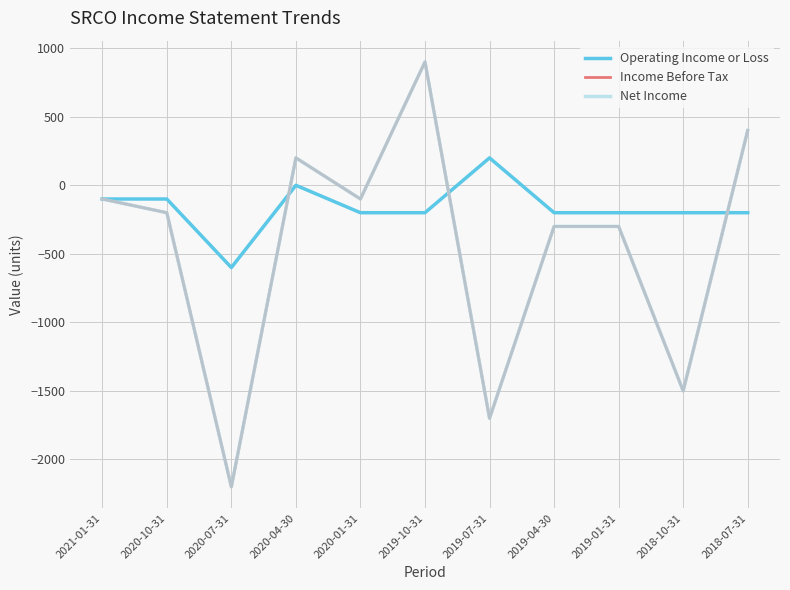

At which label is Net Income closest to -650?

2019-04-30